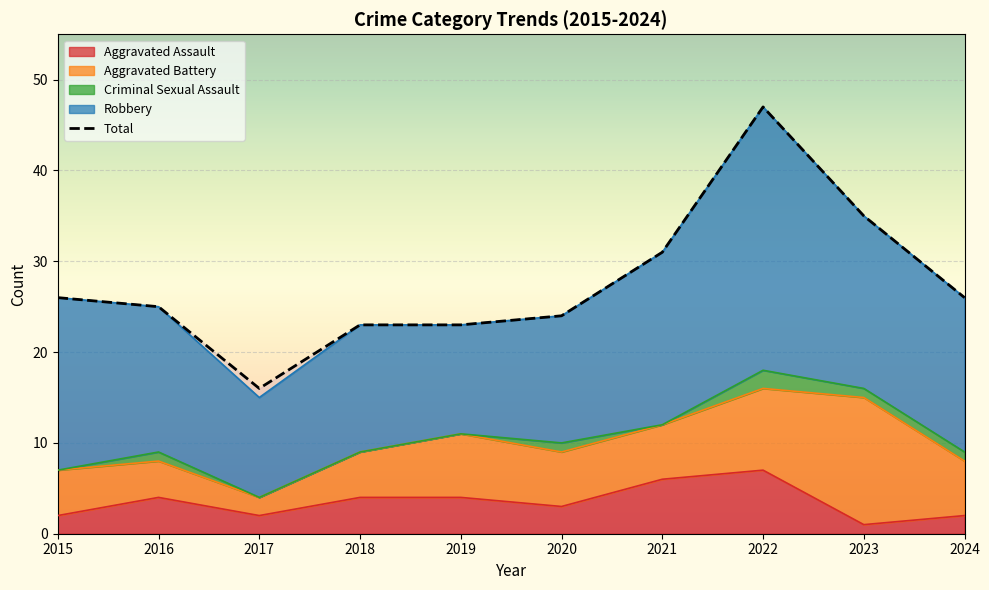

Rank the categories by value from highest to lowest.

2022, 2023, 2021, 2015, 2024, 2016, 2020, 2018, 2019, 2017